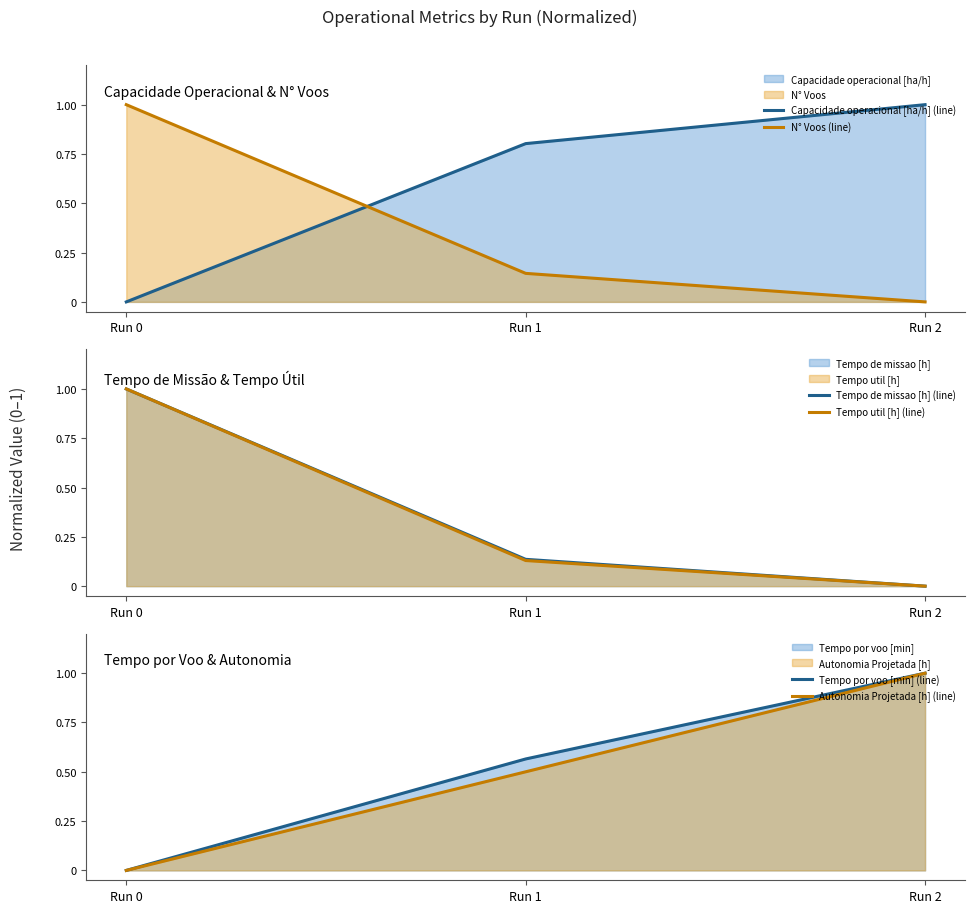

Between Run 0 and Run 2, which series saw the biggest shift?

Capacidade operacional [ha/h] (line)